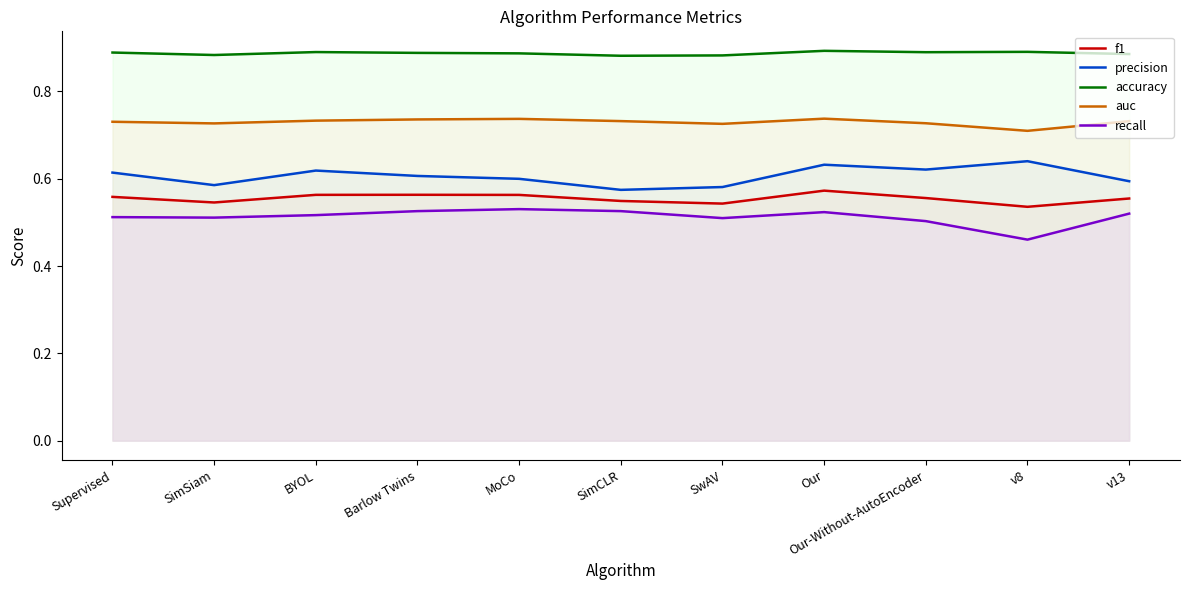

True or false: auc has a value of 1.2 at BYOL.

False